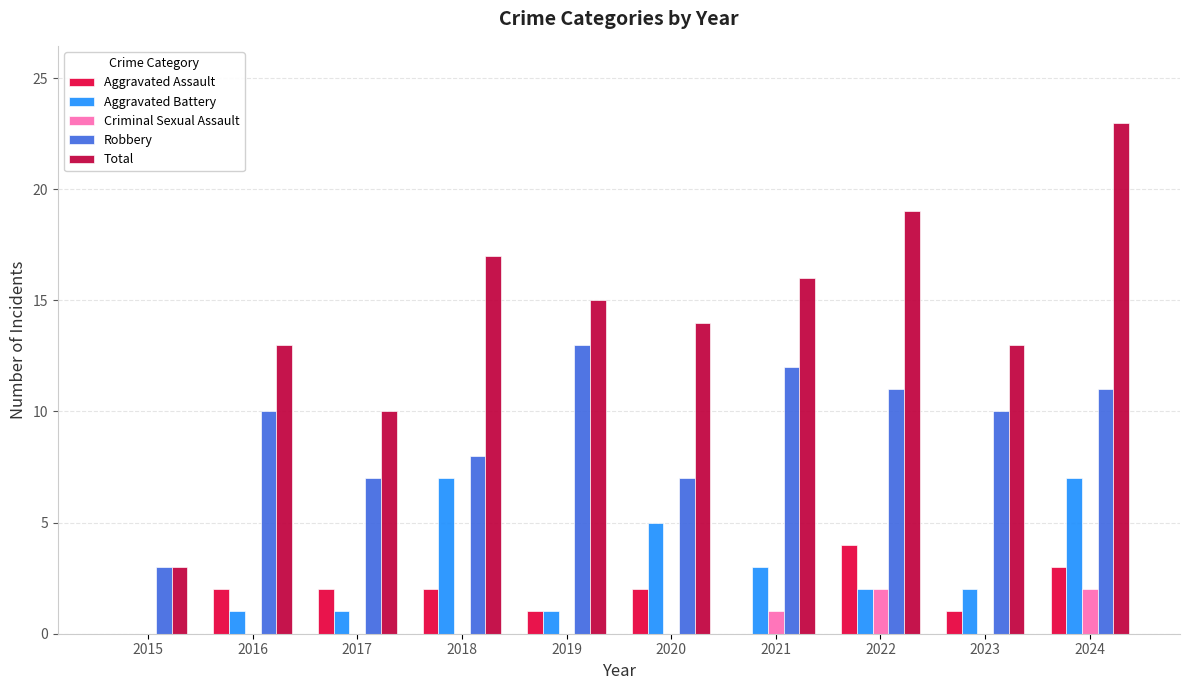

Which series changed the most between 2020 and 2021?

Robbery